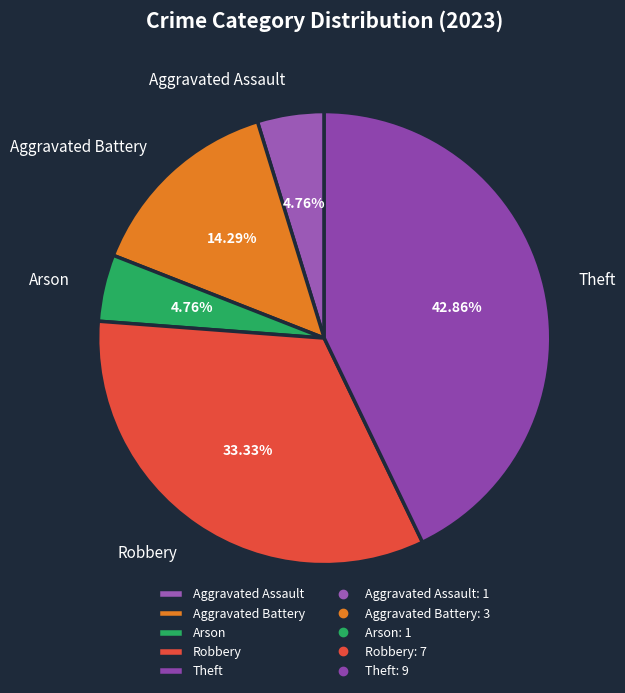

To the nearest percent, what is the difference between the Arson and Robbery slice percentages?

29%